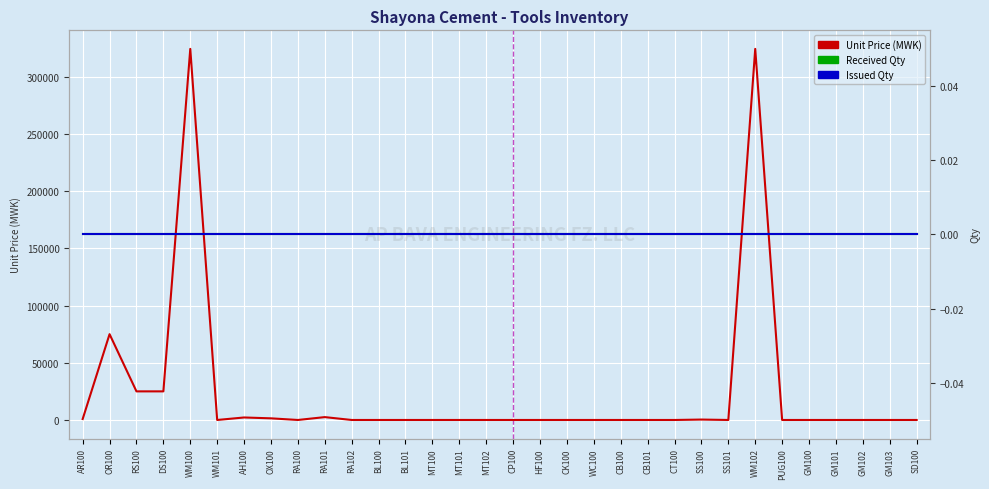

Reading left to right, extract all data points from this chart.

Unit Price (MWK): 831.0	75000.0	25000.0	25000.0	324350.7	0.0	2179.7	1430.1	0.0	2500.0	0.0	0.0	0.0	0.0	0.0	0.0	0.0	0.0	0.0	0.0	0.0	0.0	0.0	365.0	0.0	324350.7	0.0	0.0	0.0	0.0	0.0	0.0
Received Qty: 0.0	0.0	0.0	0.0	0.0	0.0	0.0	0.0	0.0	0.0	0.0	0.0	0.0	0.0	0.0	0.0	0.0	0.0	0.0	0.0	0.0	0.0	0.0	0.0	0.0	0.0	0.0	0.0	0.0	0.0	0.0	0.0
Issued Qty: 0.0	0.0	0.0	0.0	0.0	0.0	0.0	0.0	0.0	0.0	0.0	0.0	0.0	0.0	0.0	0.0	0.0	0.0	0.0	0.0	0.0	0.0	0.0	0.0	0.0	0.0	0.0	0.0	0.0	0.0	0.0	0.0